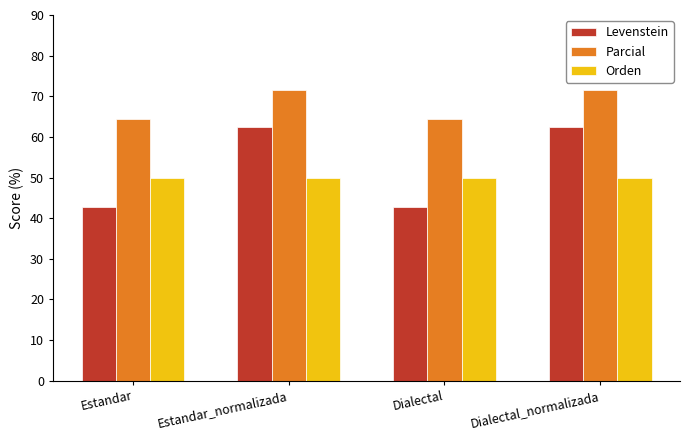

Which series has the largest total across all categories?

Parcial